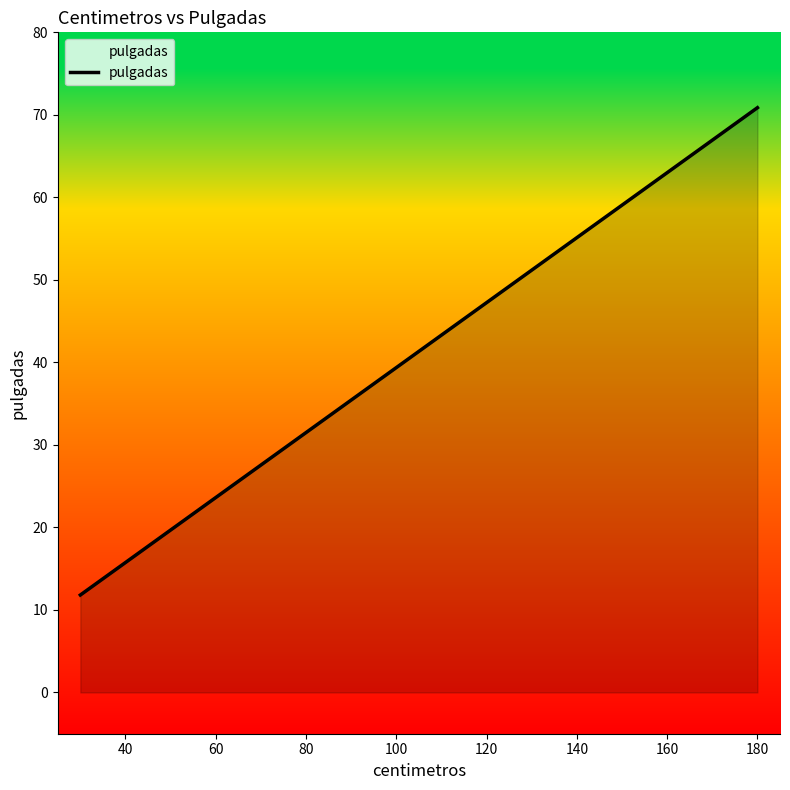

How many series are shown in this chart?

1